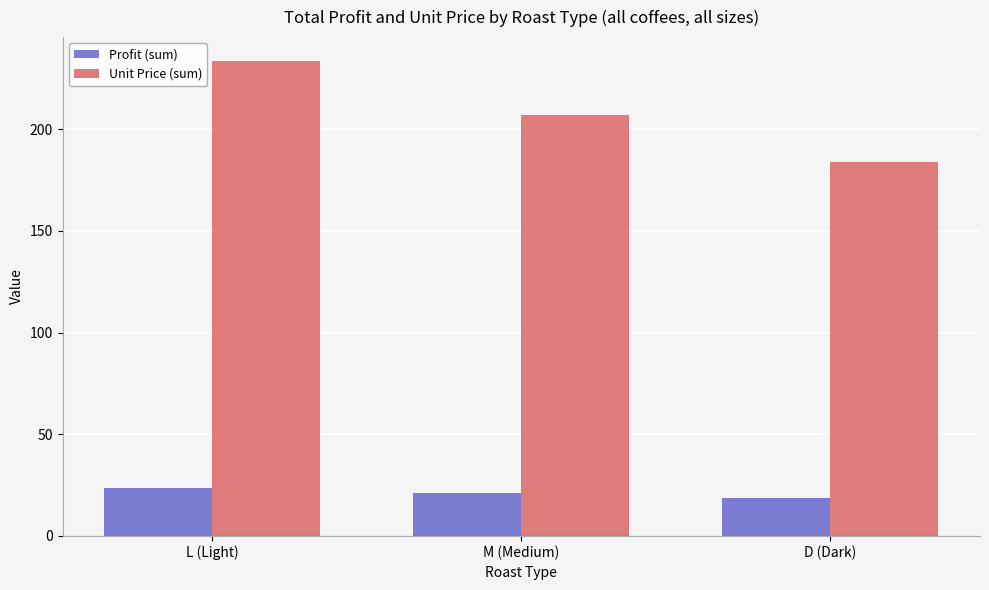

How many data points does each series have?

3